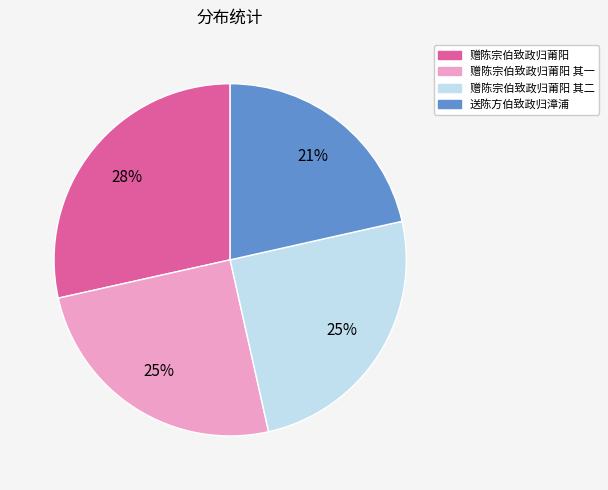

Which has a higher value, 赠陈宗伯致政归莆阳 其一 or 送陈方伯致政归漳浦?

赠陈宗伯致政归莆阳 其一